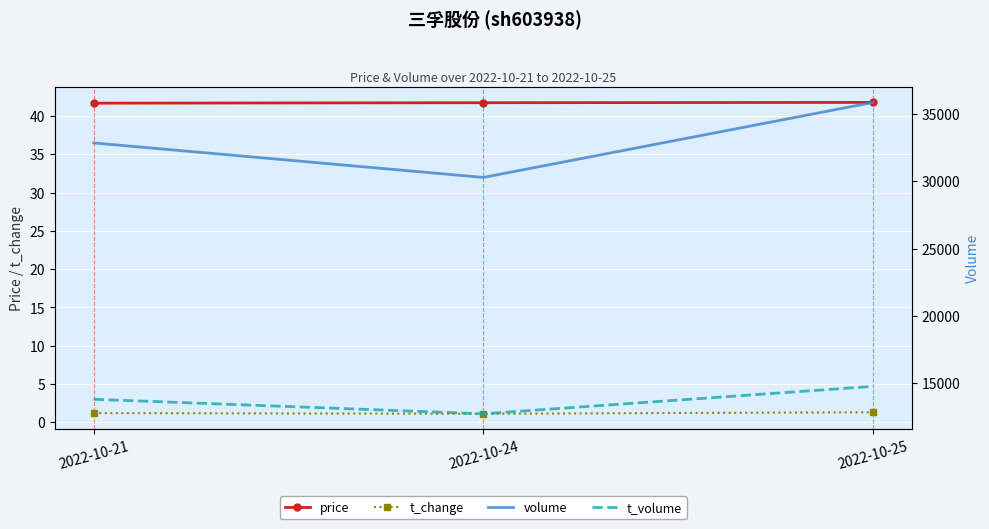

Is it true that t_volume equals 13814.0 at 2022-10-21?

True